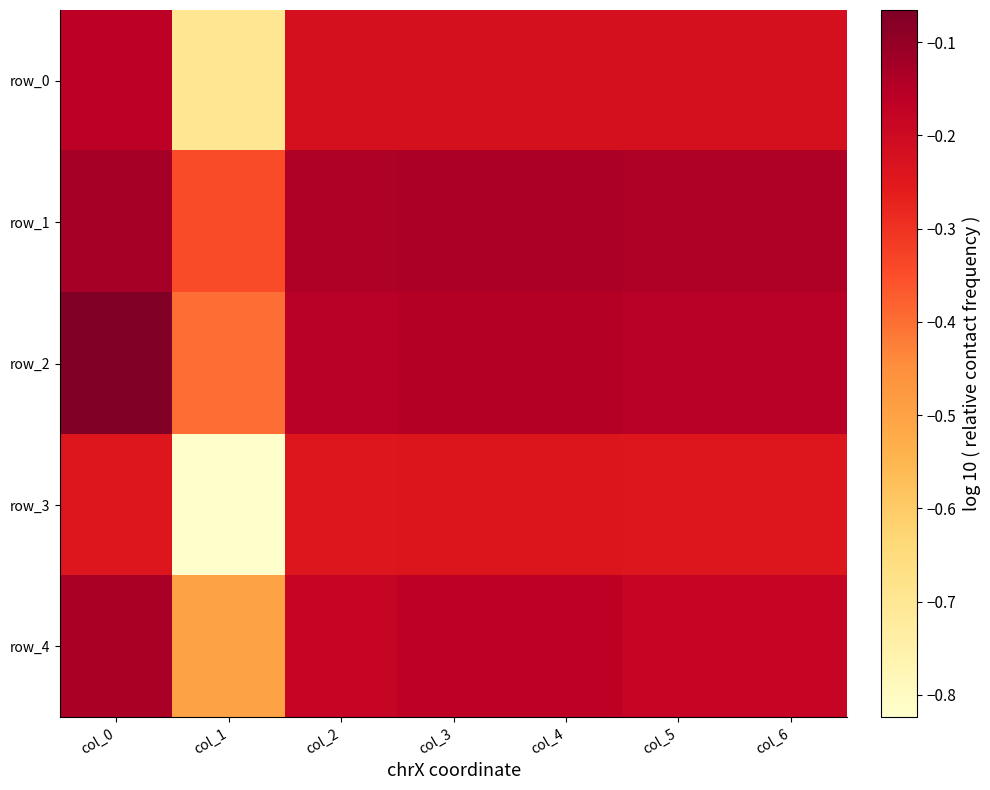

Rank the series by their maximum value, from highest to lowest.

row_2, row_1, row_4, row_0, row_3